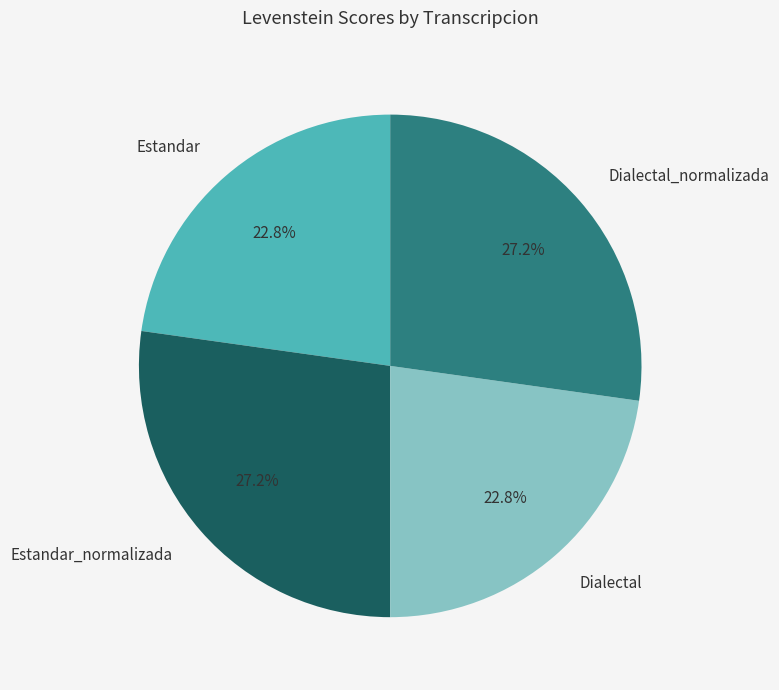

Count the number of slices in the pie.

4